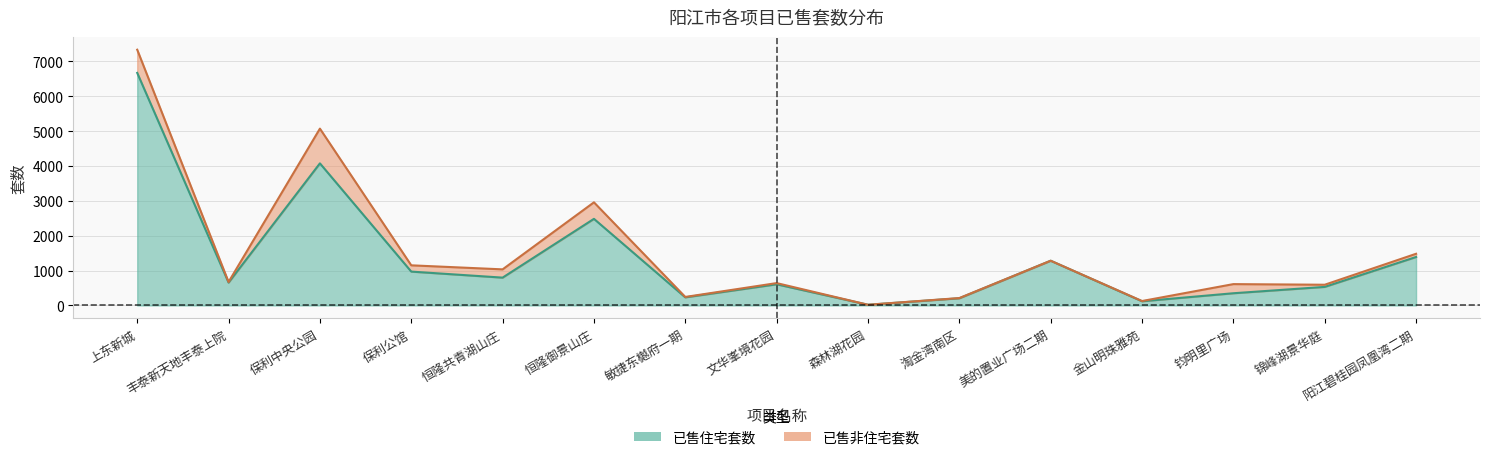

What position from the right is 金山明珠雅苑?

4